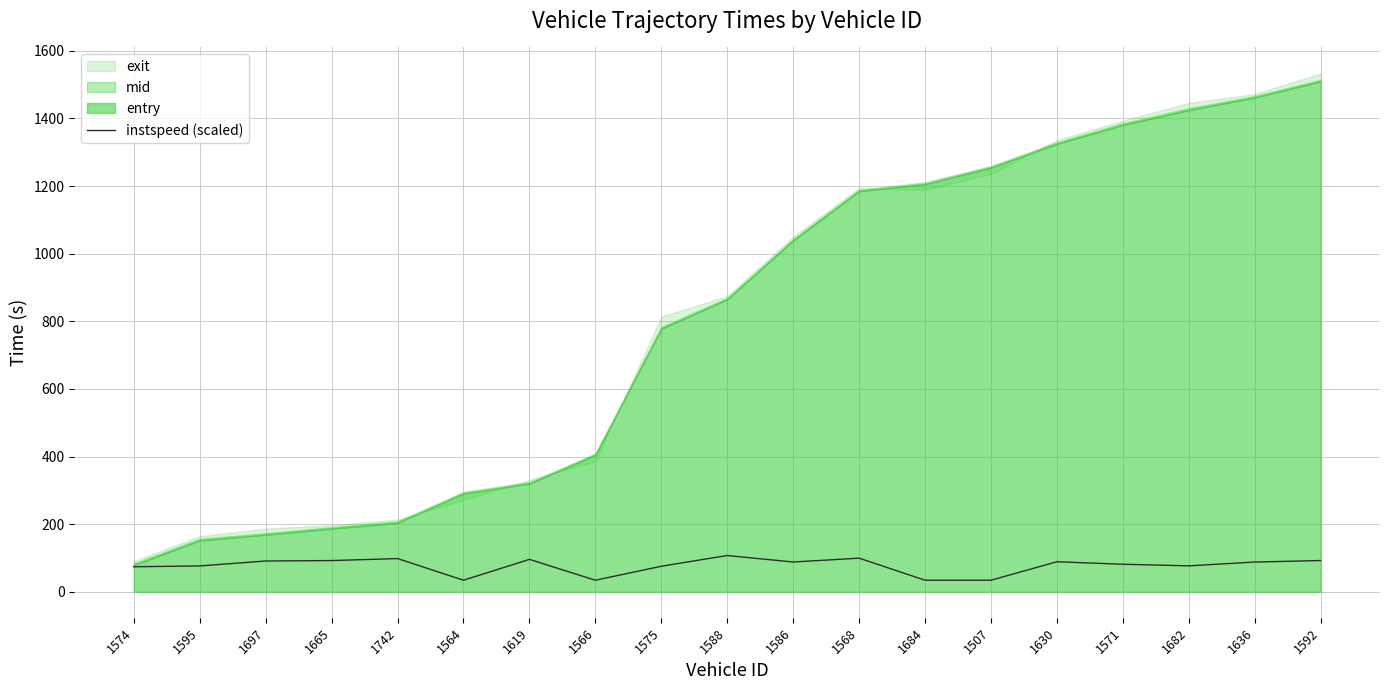

The instspeed (scaled) series shows 99.5 at 1568. True or false?

True